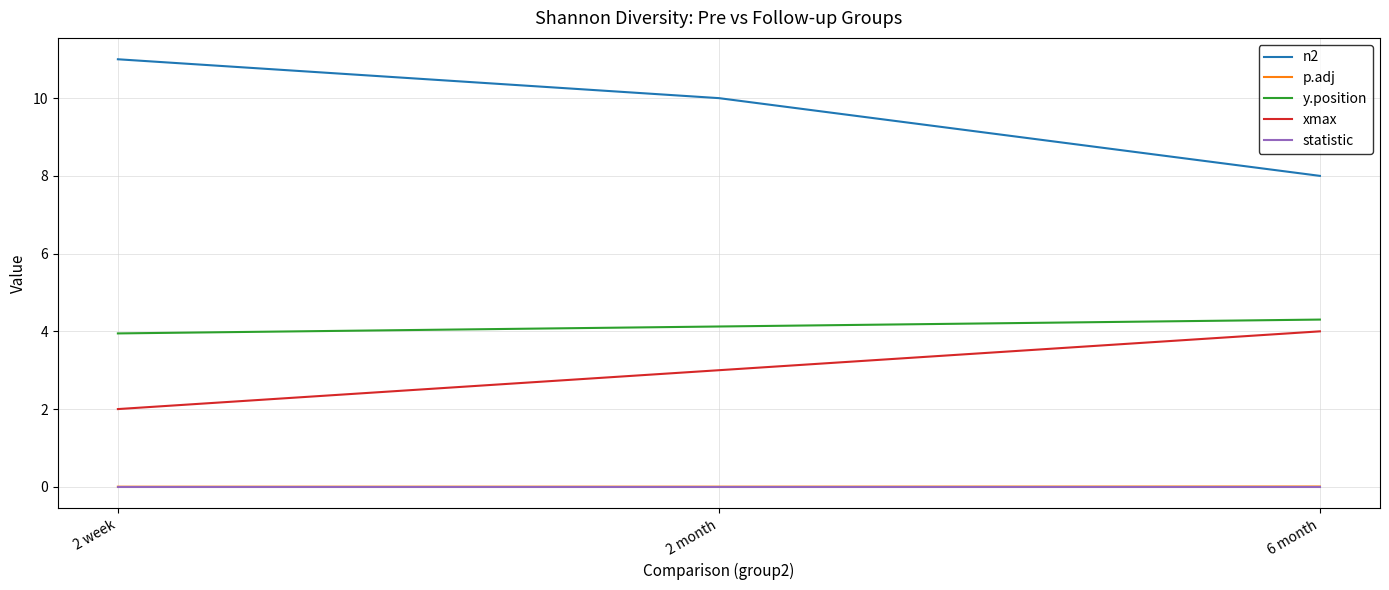

True or false: n2 has a value of 10.0 at 2 month.

True